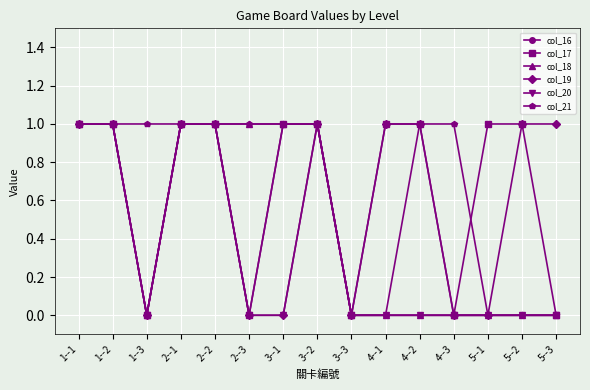

What is the label of the 10th point from the right?

2--3